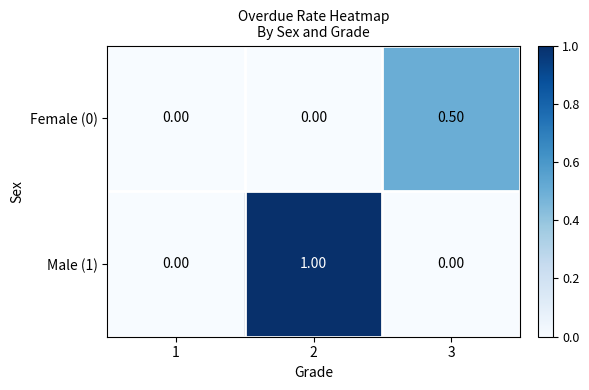

How many series are shown in this chart?

2